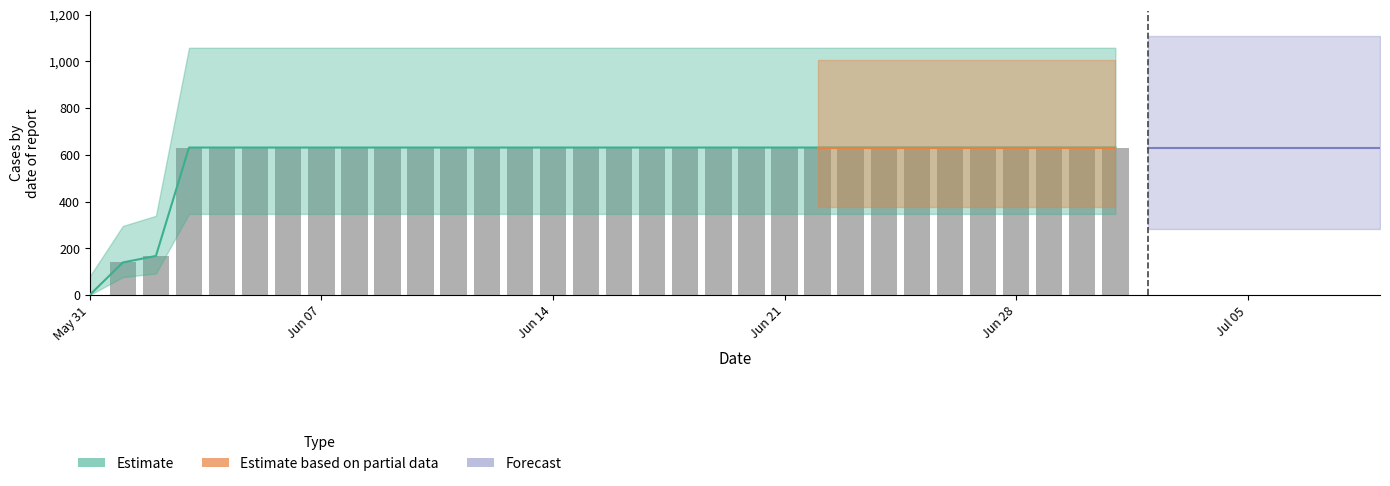

What is the sum of the values at 2020-06-06 and 2020-06-18?

1262